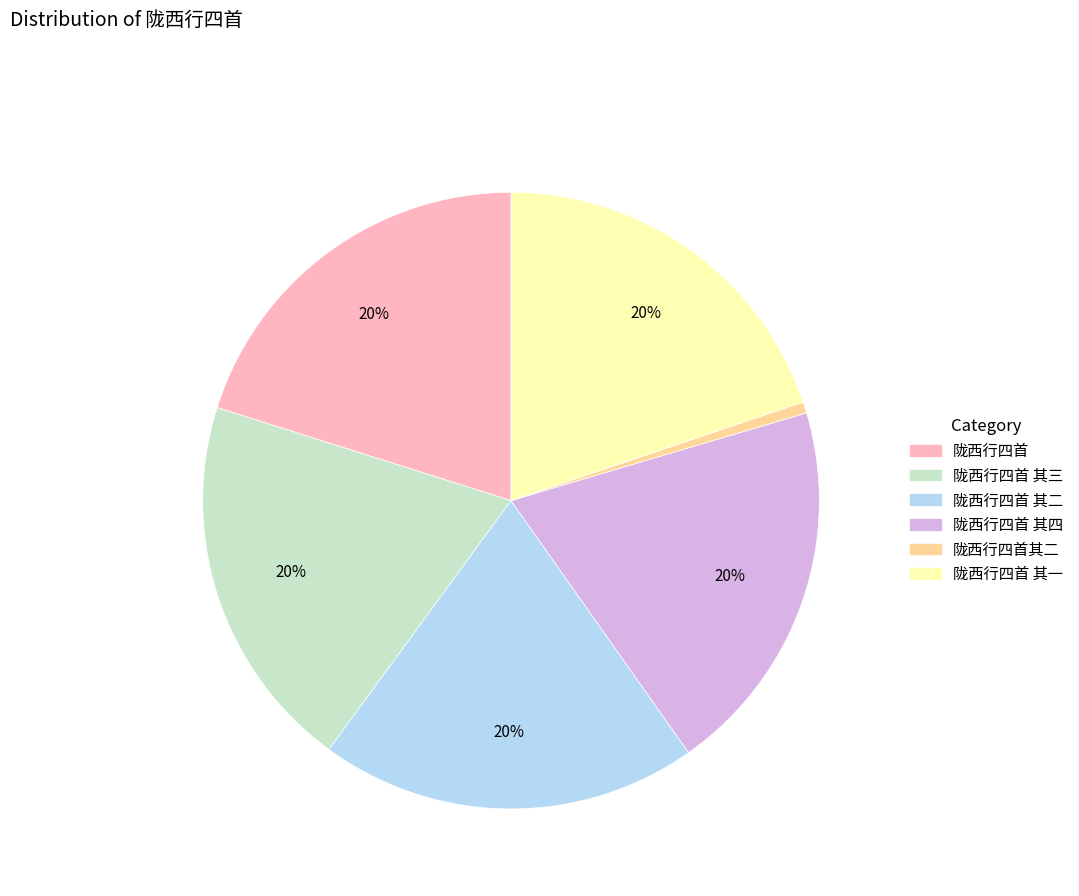

To the nearest percent, what is the average slice percentage?

17%